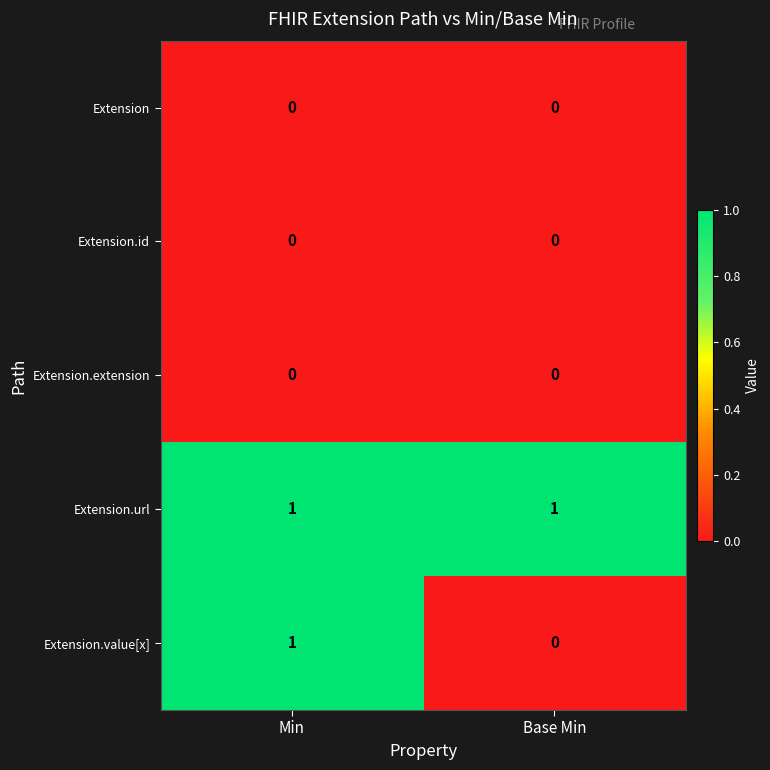

Which series has the widest spread of values?

Extension.value[x]